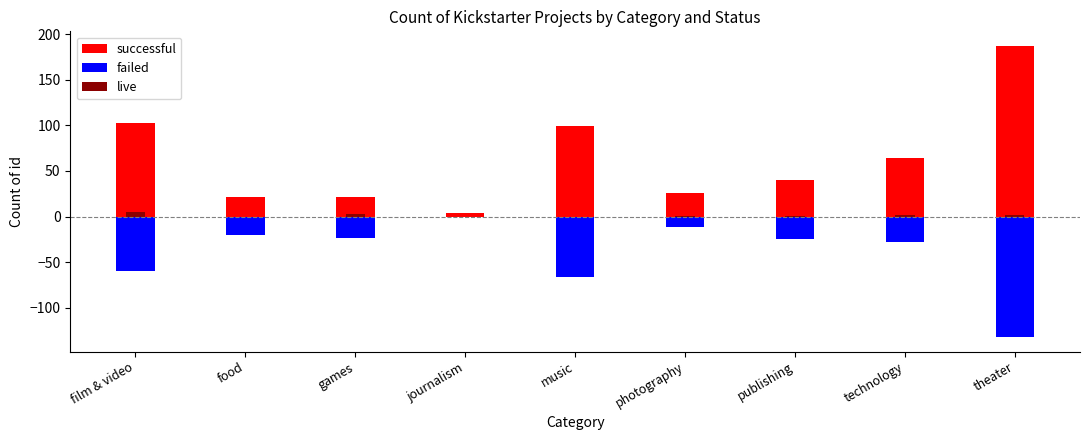

What is the maximum value for successful?

187